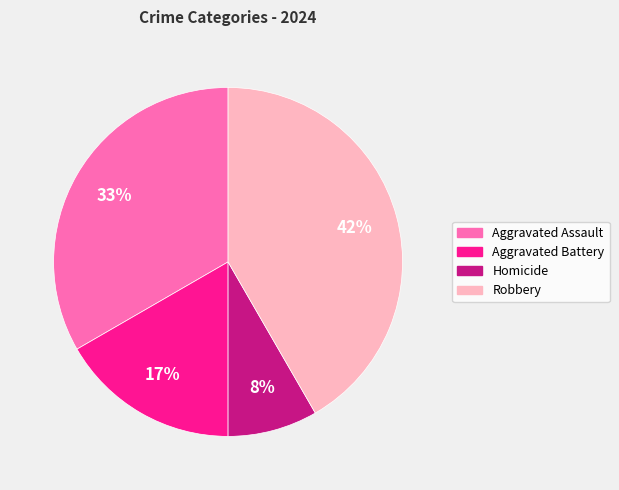

Approximately how many times larger is the value at Homicide compared to Robbery?

0.2